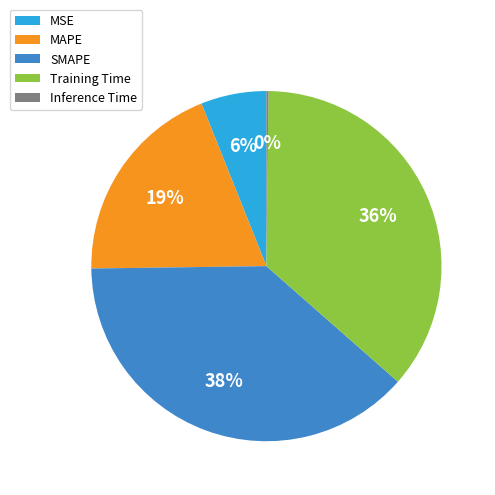

Approximately how many times larger is the value at Training Time compared to MAPE?

1.9